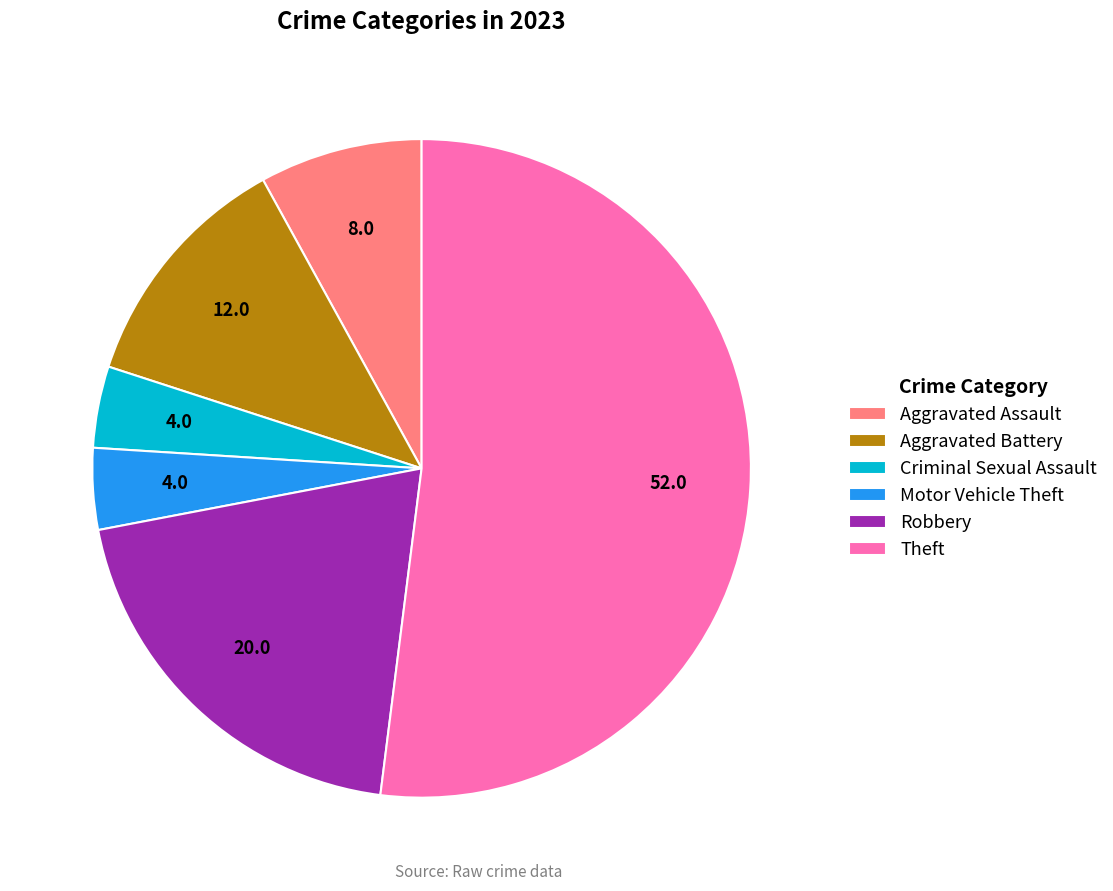

Approximately how many times larger is the value at Motor Vehicle Theft compared to Aggravated Battery?

0.3